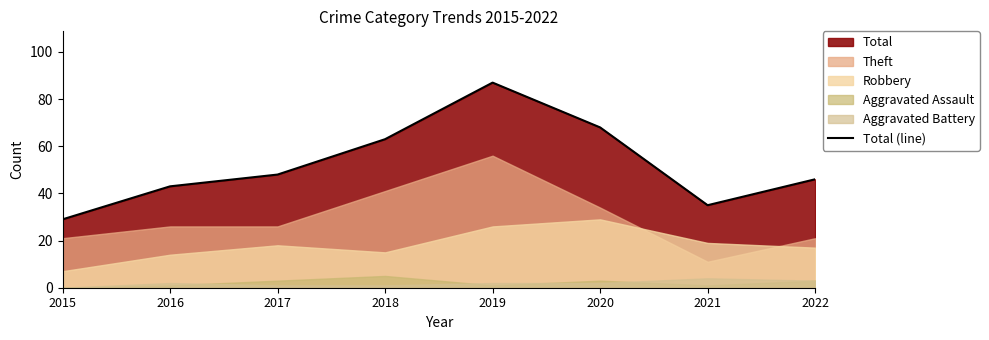

At which label is the value closest to 58?

2018